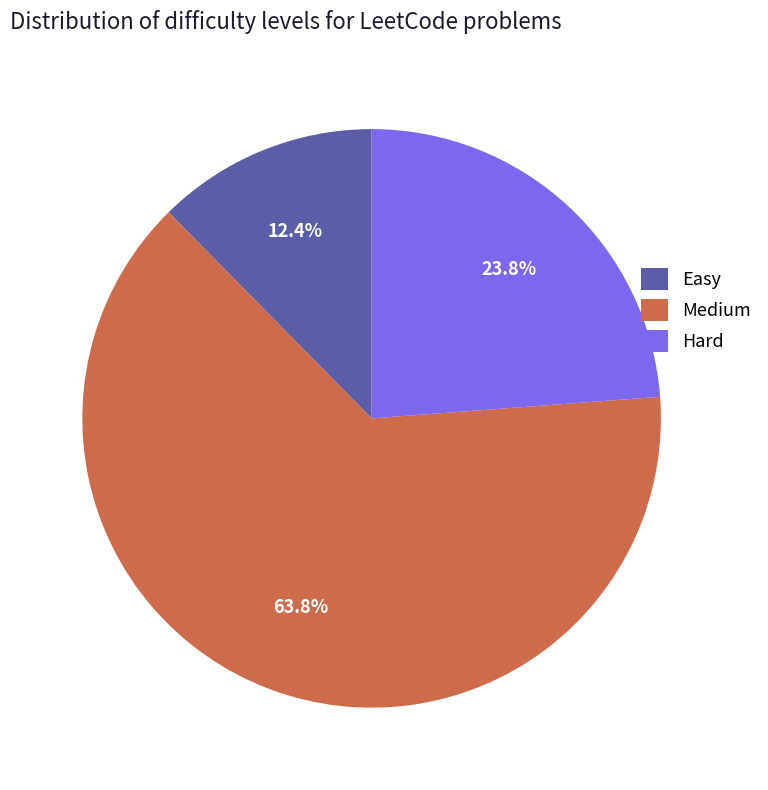

Does any single category account for the majority?

Yes